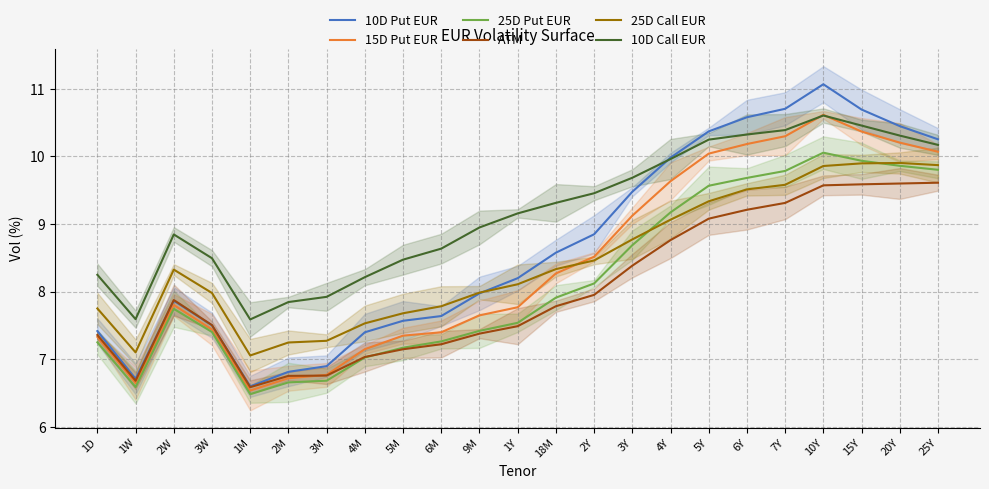

What is the difference between the maximum and minimum values in the 10D Put EUR series?

4.5